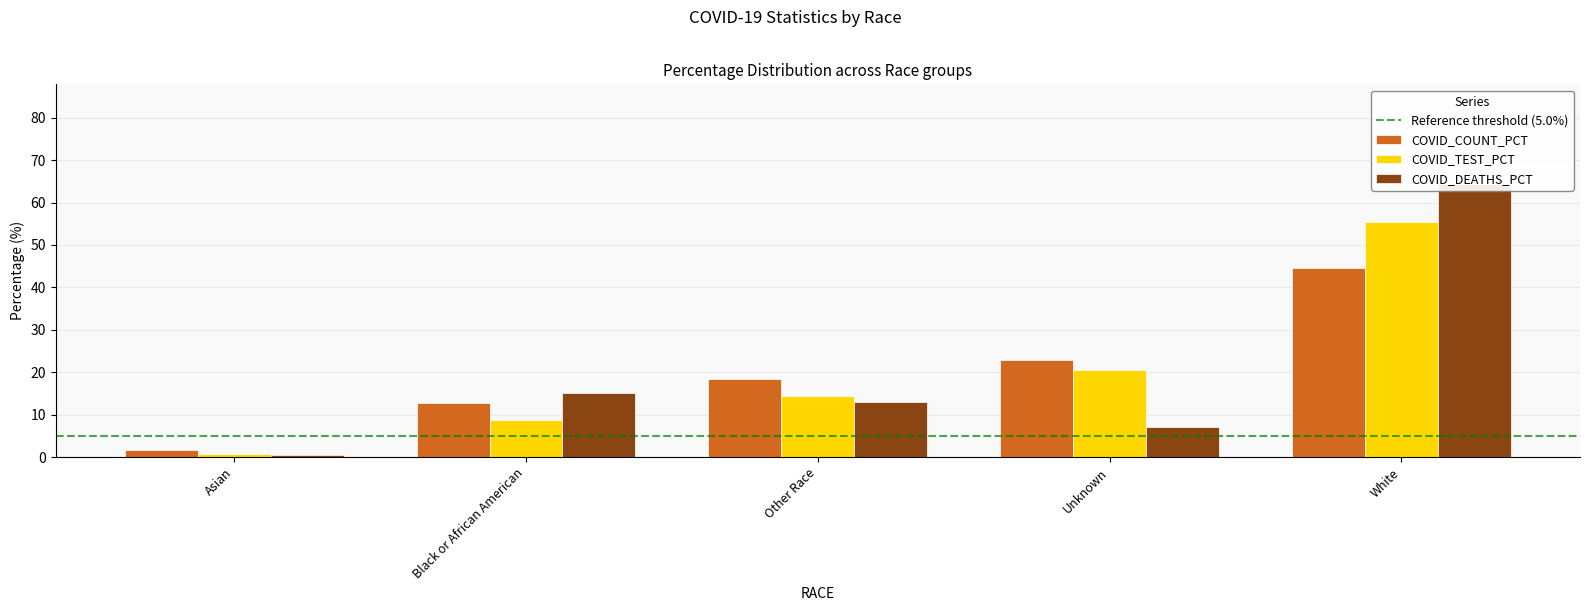

What is the average value of the COVID_COUNT_PCT series?

20.0